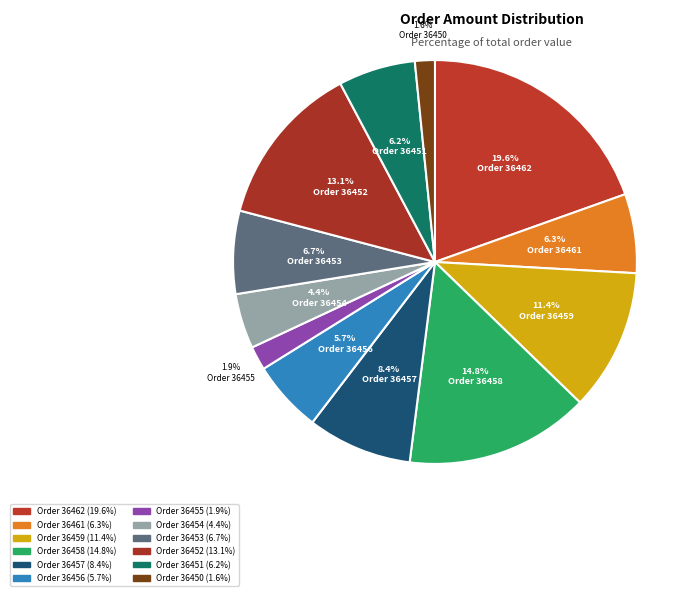

How many segments does this pie chart have?

12